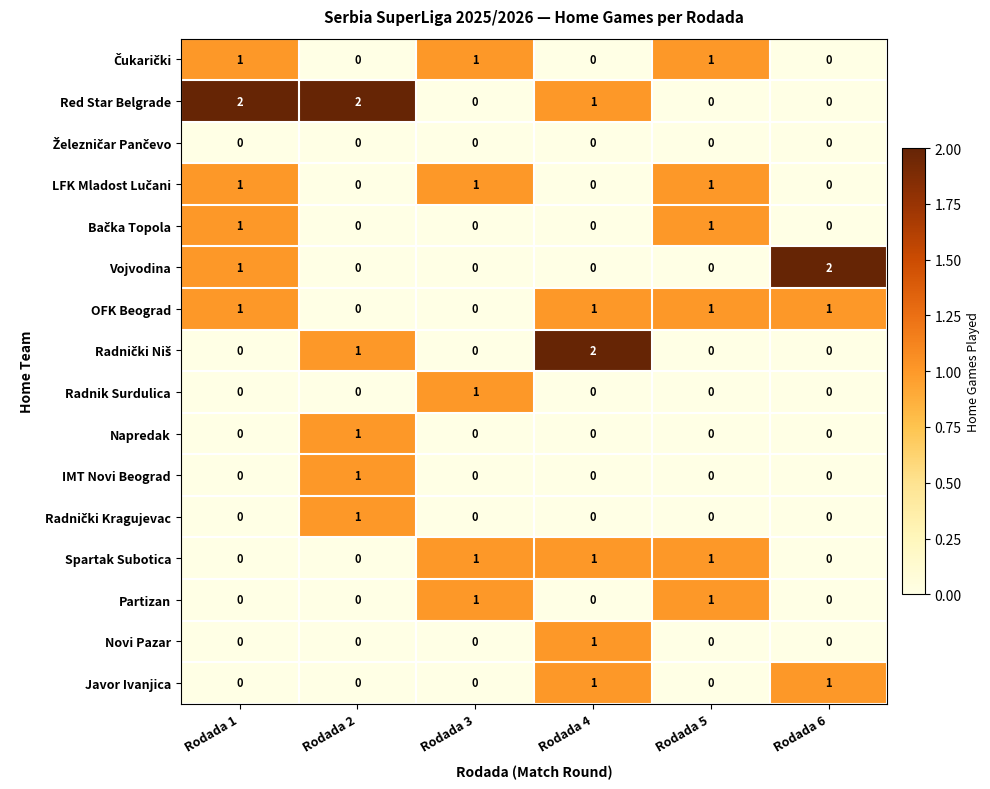

What is the sum of all Vojvodina values?

3